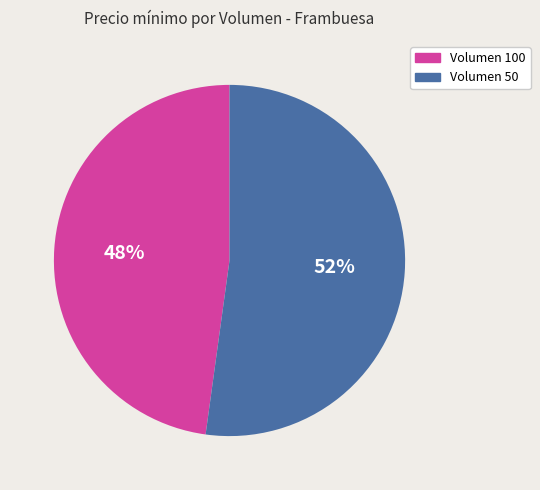

The Volumen 100 slice represents 57% of the pie. True or false?

False